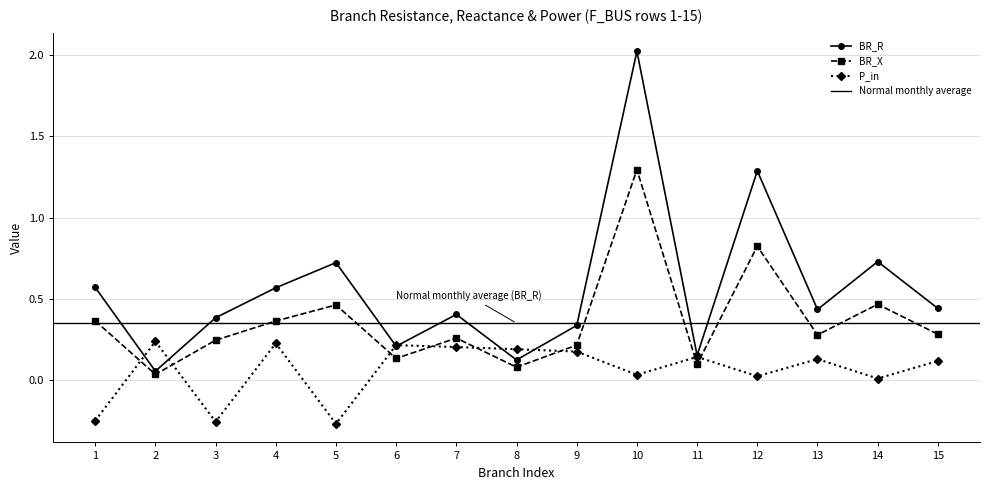

Reading left to right, what are all the values shown in this chart?

BR_R: 0.6	0.1	0.4	0.6	0.7	0.2	0.4	0.1	0.3	2.0	0.2	1.3	0.4	0.7	0.4
BR_X: 0.4	0.0	0.2	0.4	0.5	0.1	0.3	0.1	0.2	1.3	0.1	0.8	0.3	0.5	0.3
P_in: -0.2	0.2	-0.3	0.2	-0.3	0.2	0.2	0.2	0.2	0.0	0.1	0.0	0.1	0.0	0.1